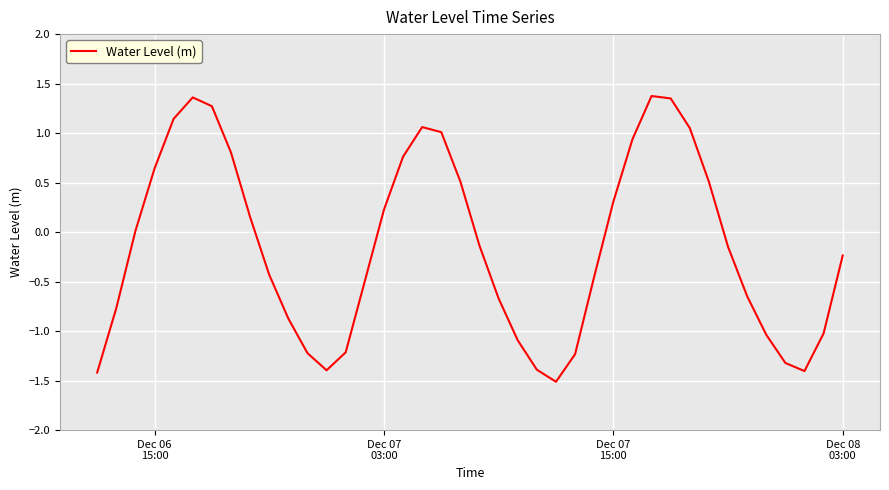

What is the difference between the maximum and minimum values?

2.9